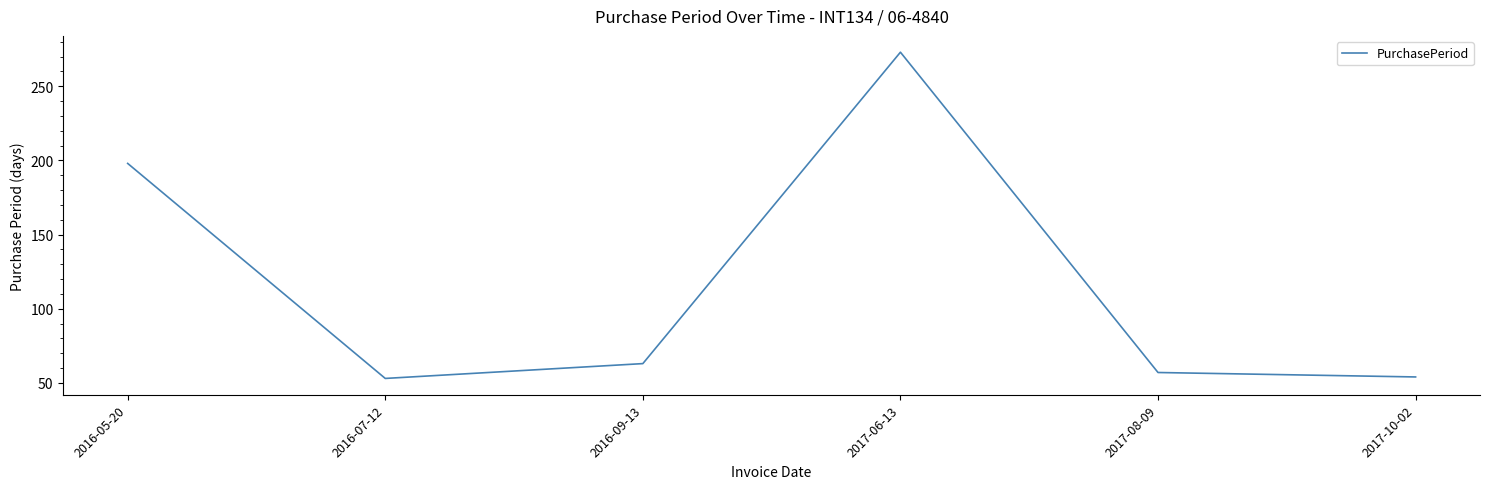

How many values are below 63?

3